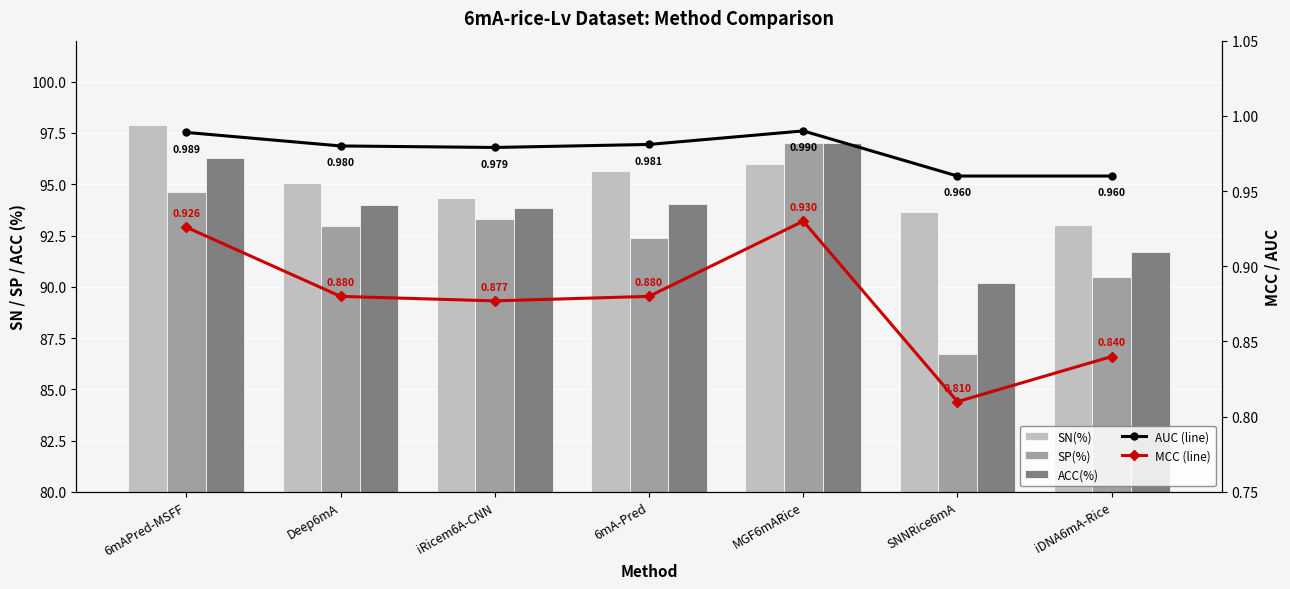

What is the difference between the SN(%) values at iDNA6mA-Rice and iRicem6A-CNN?

1.3